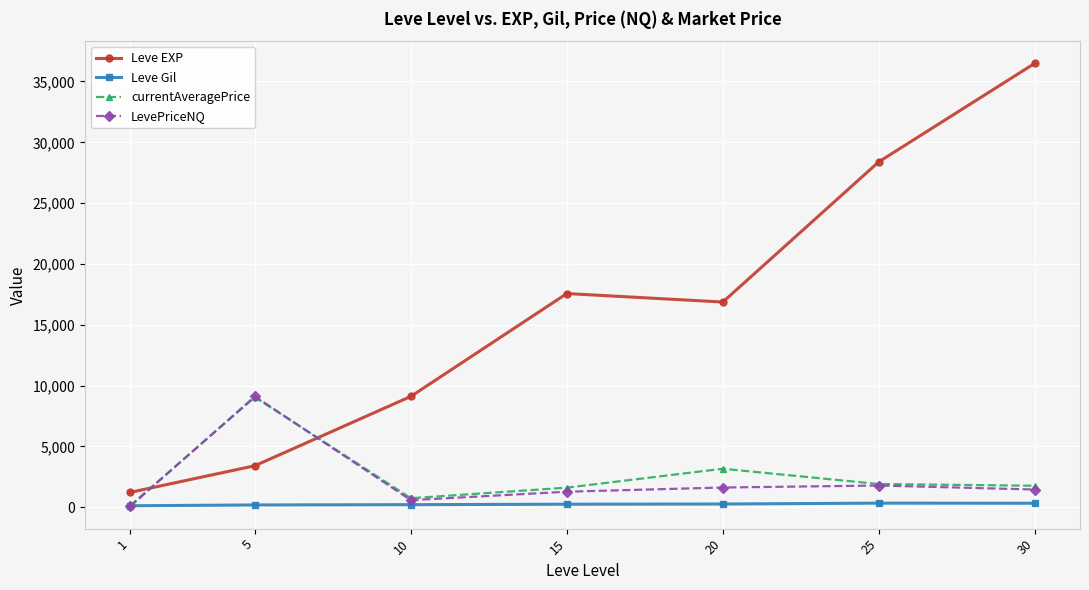

How many data points does each series have?

7